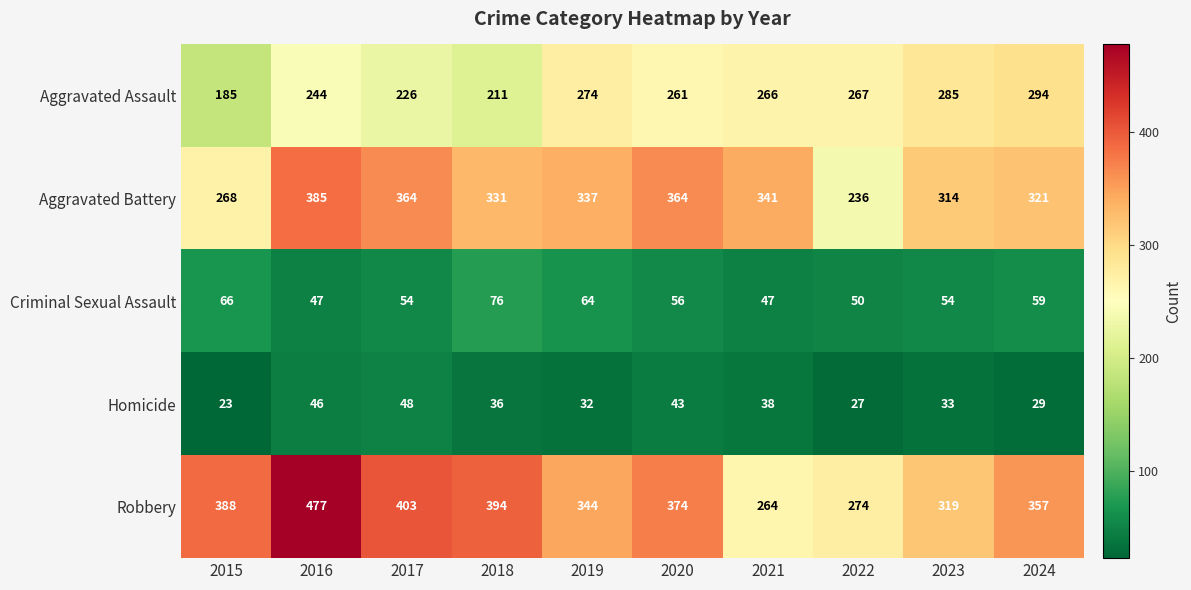

What is the minimum value shown in the chart?

23